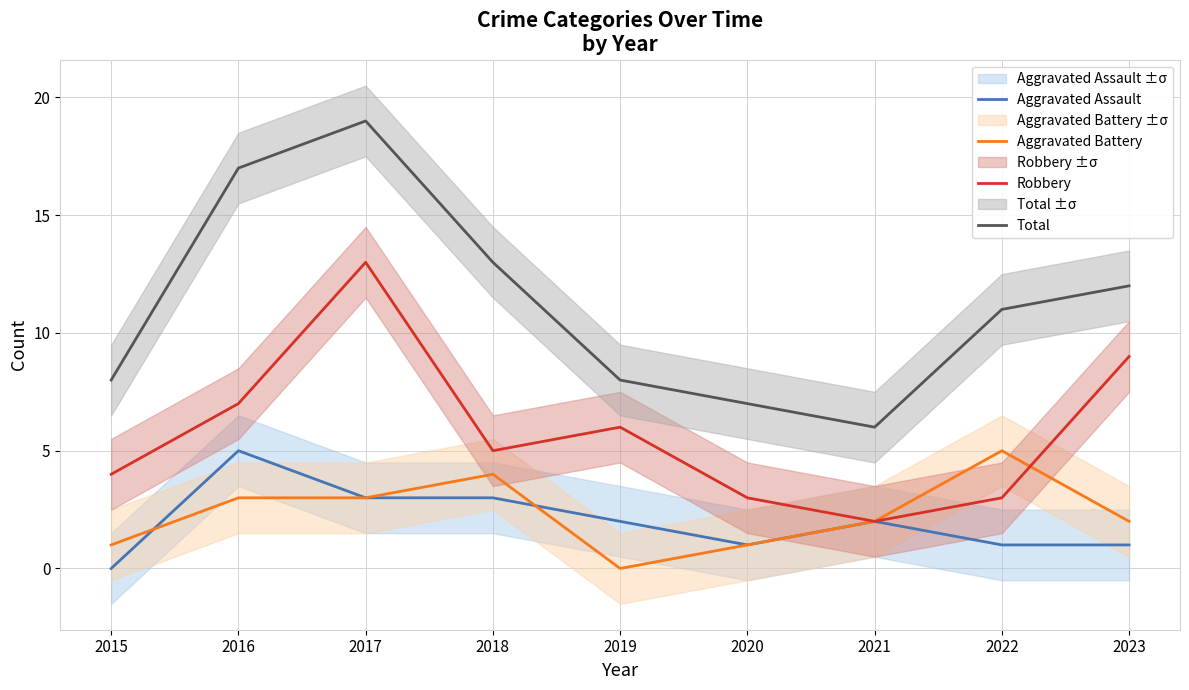

How many lines are shown in the chart?

4